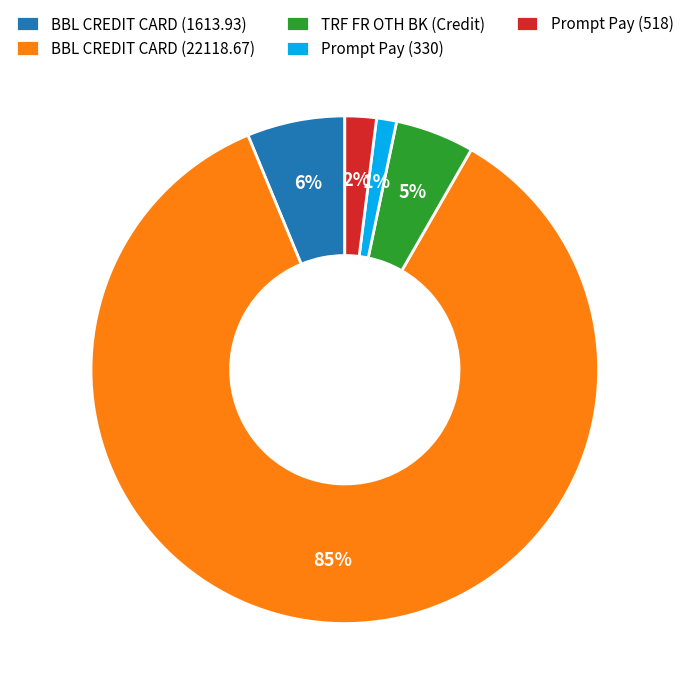

Which has a higher value, Prompt Pay (518) or Prompt Pay (330)?

Prompt Pay (518)